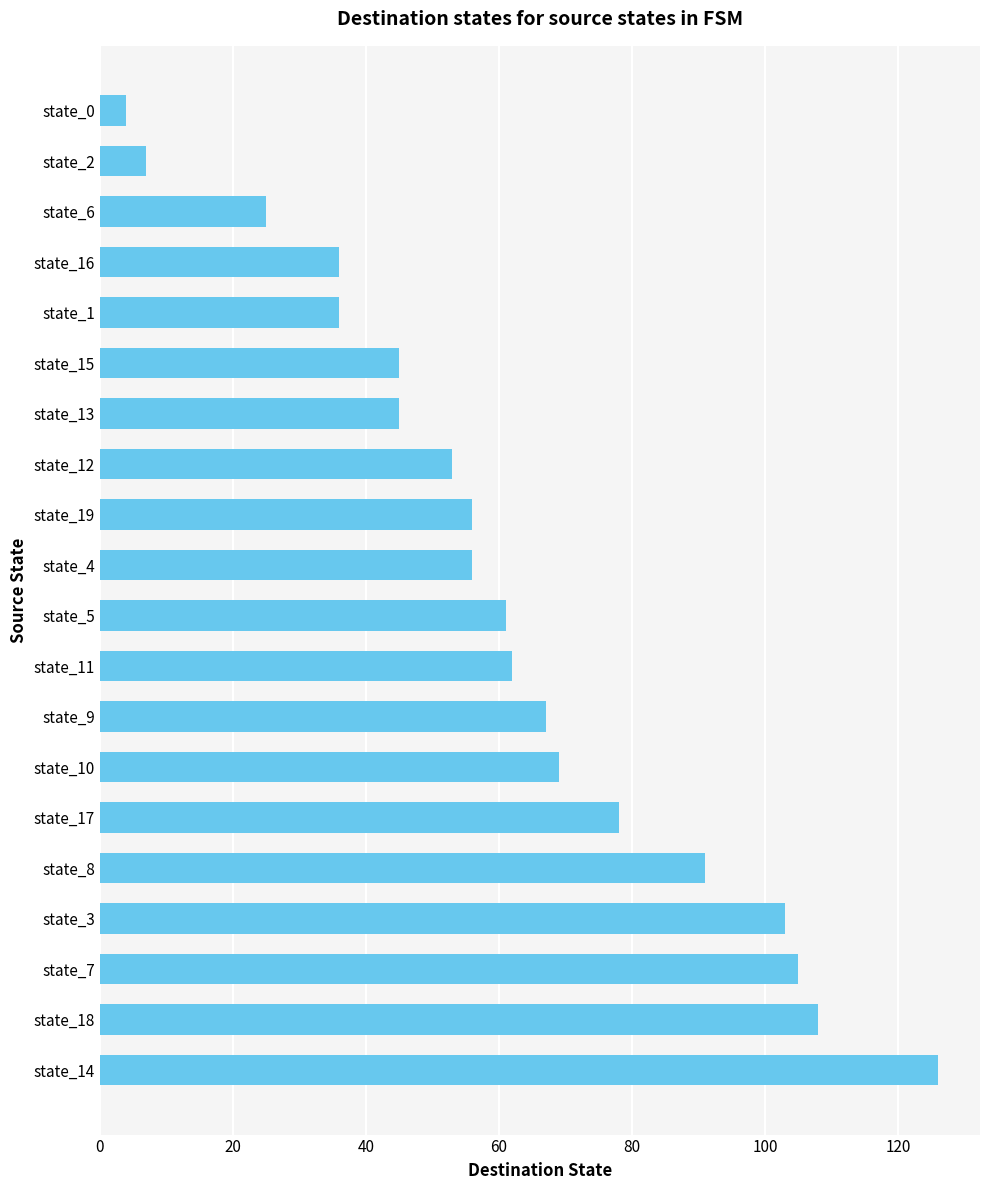

What is the difference between the second highest and second lowest values?

101